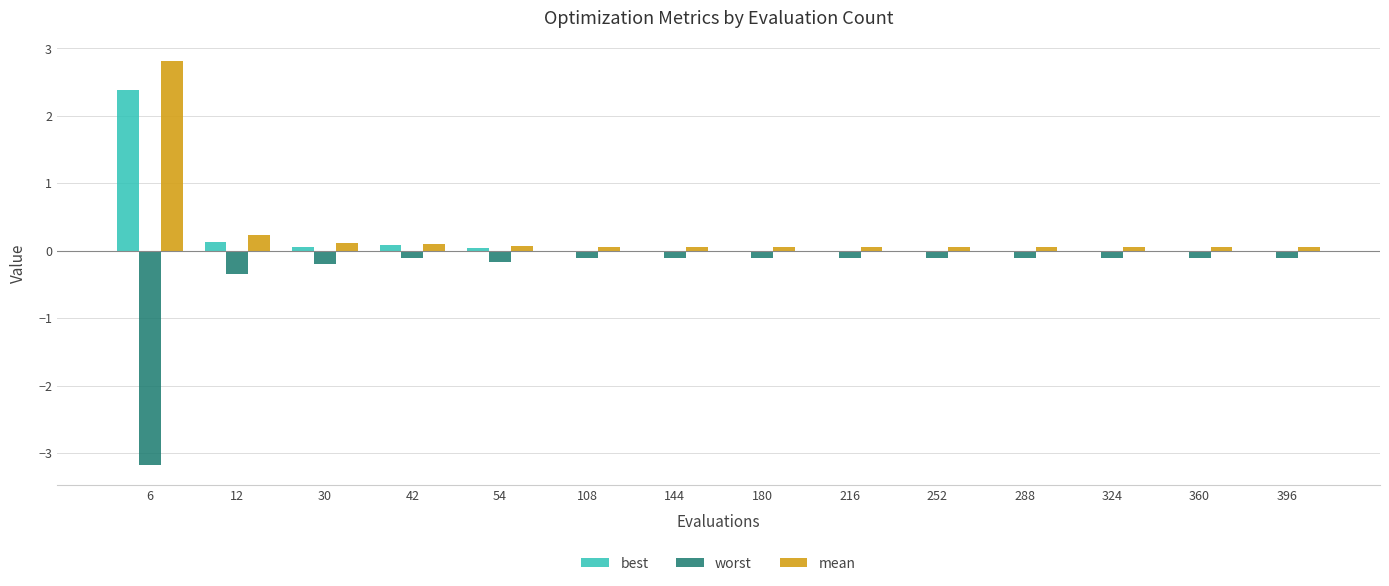

The best series shows 0.0 at 144. True or false?

True